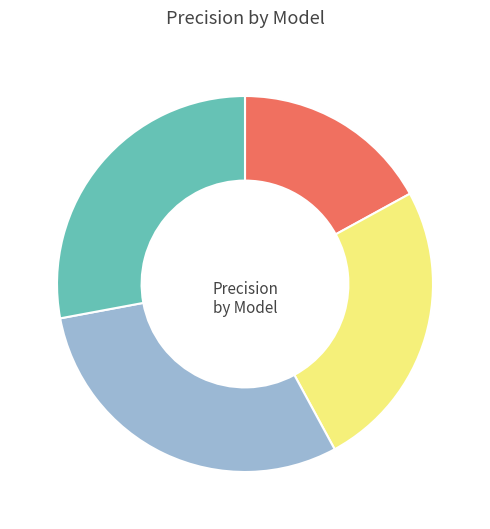

Is there any slice that represents more than half of the pie?

No